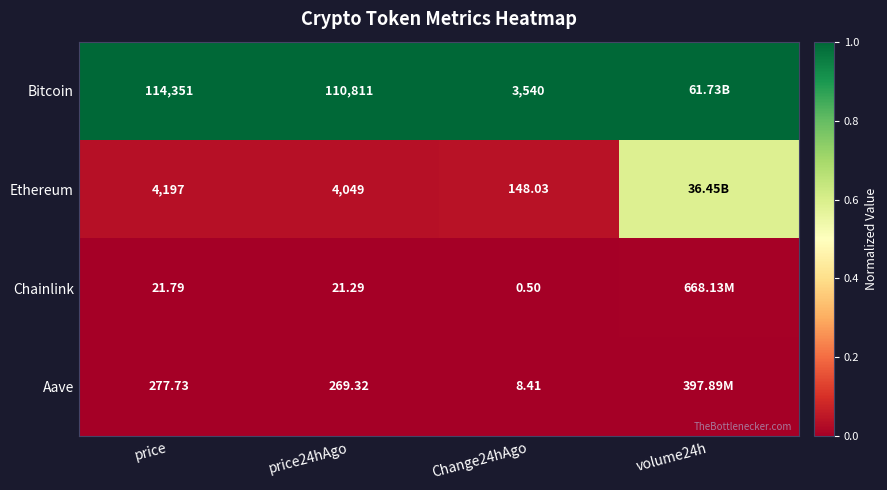

At price24hAgo, list the series in order from smallest to largest.

Chainlink, Aave, Ethereum, Bitcoin